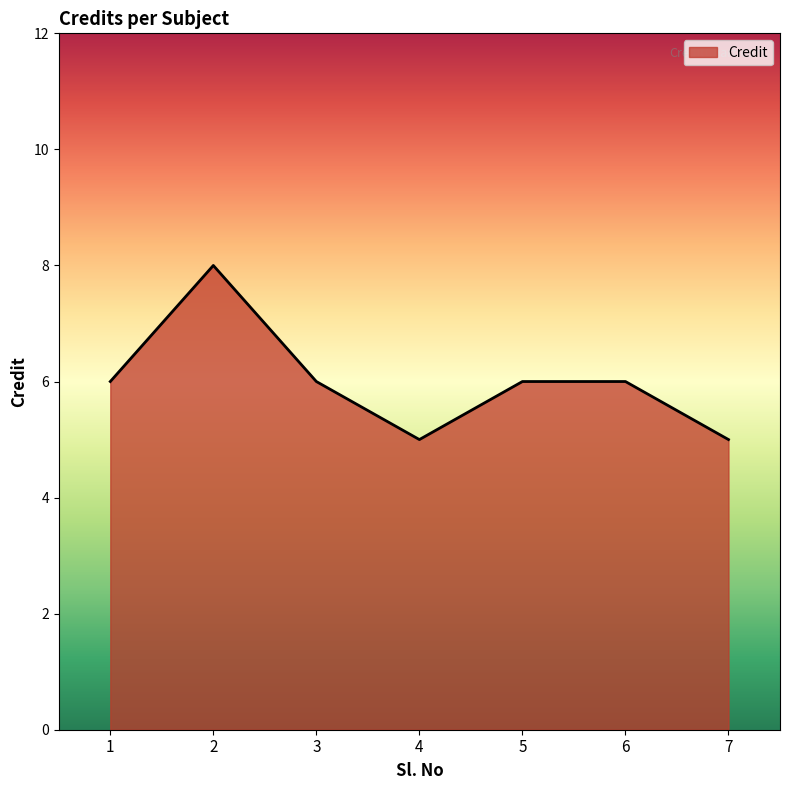

The chart shows a value of 6 at 3. True or false?

True